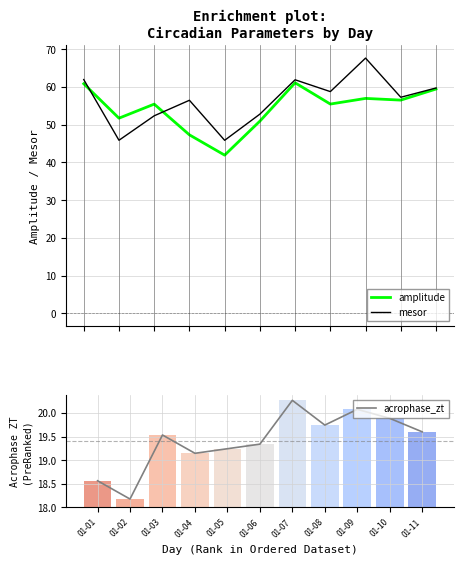

Which has a higher value, 01-01 or 01-10?

01-01